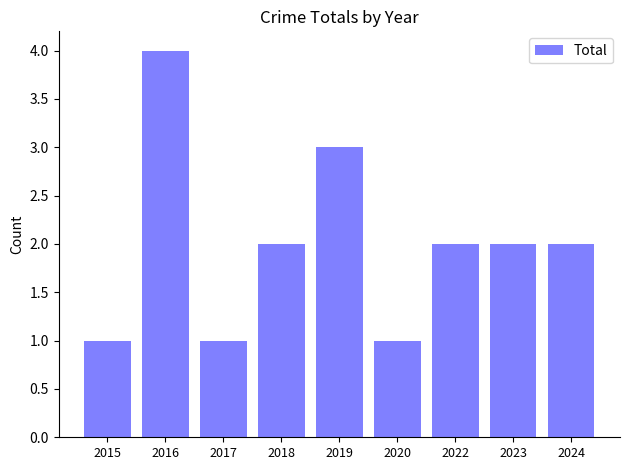

What is the greatest value displayed?

4